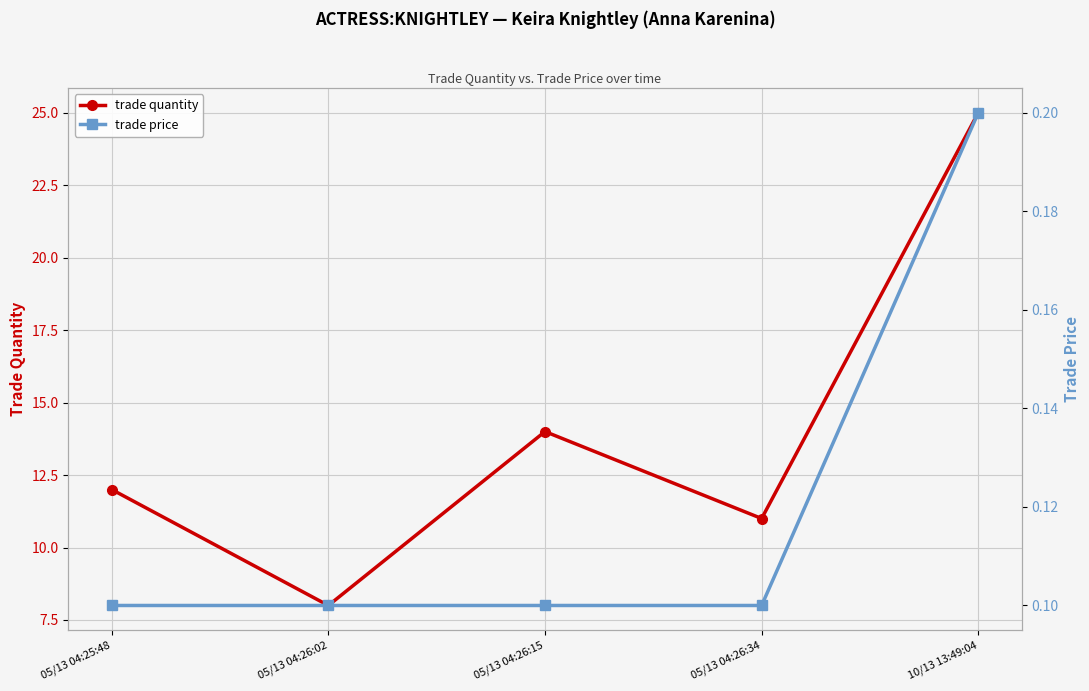

Which category has the highest value across all series?

10/13 13:49:04